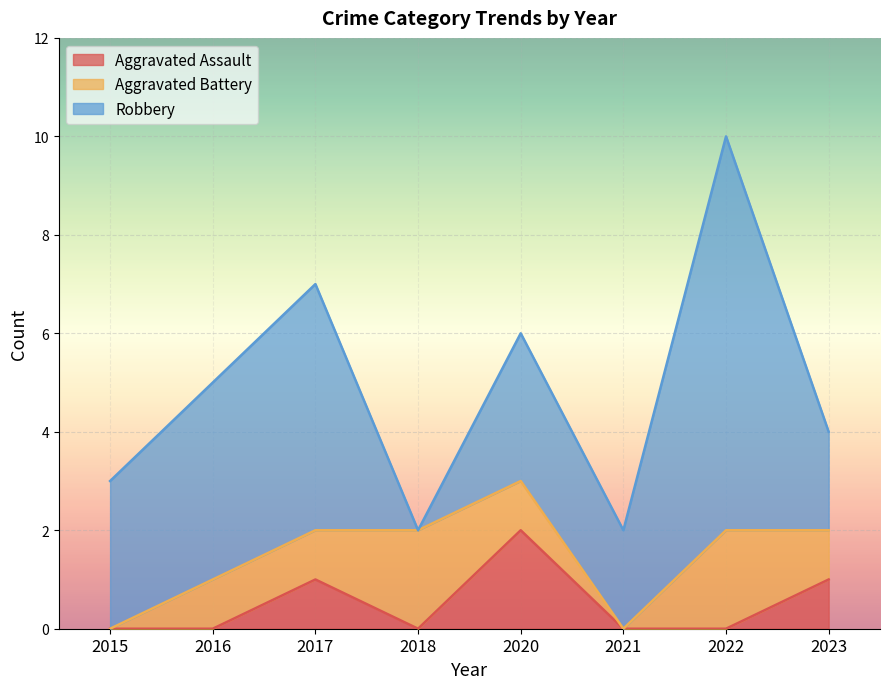

How many times do Aggravated Battery and Robbery cross each other?

2